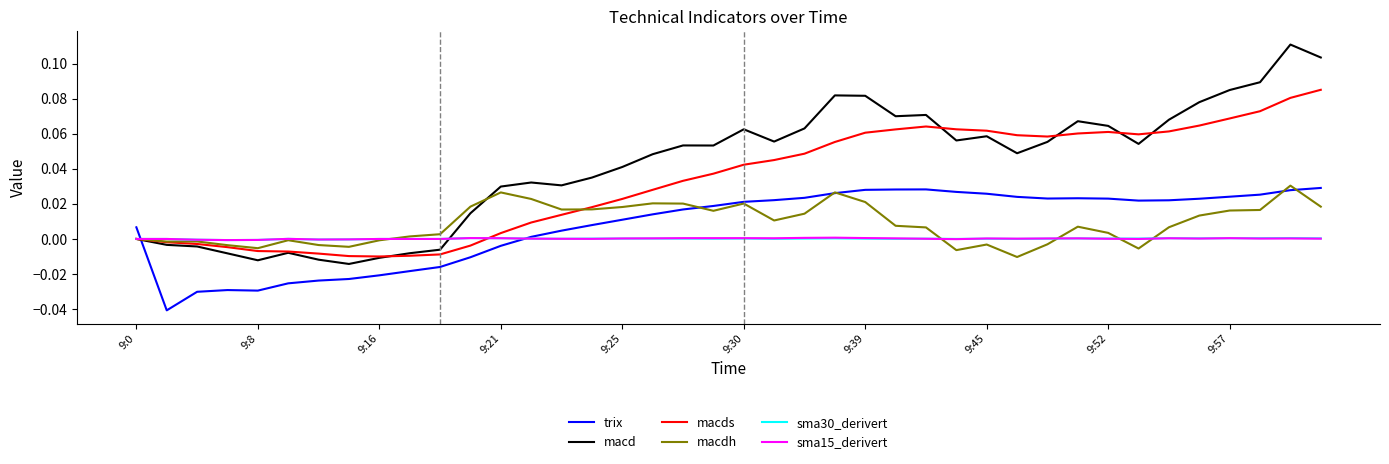

How many times do macds and trix cross each other?

1